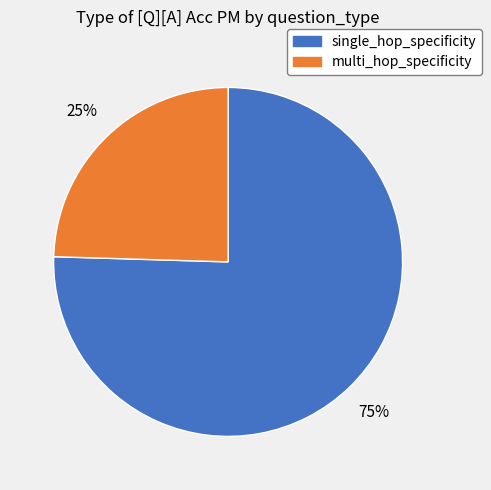

Count the number of slices in the pie.

2